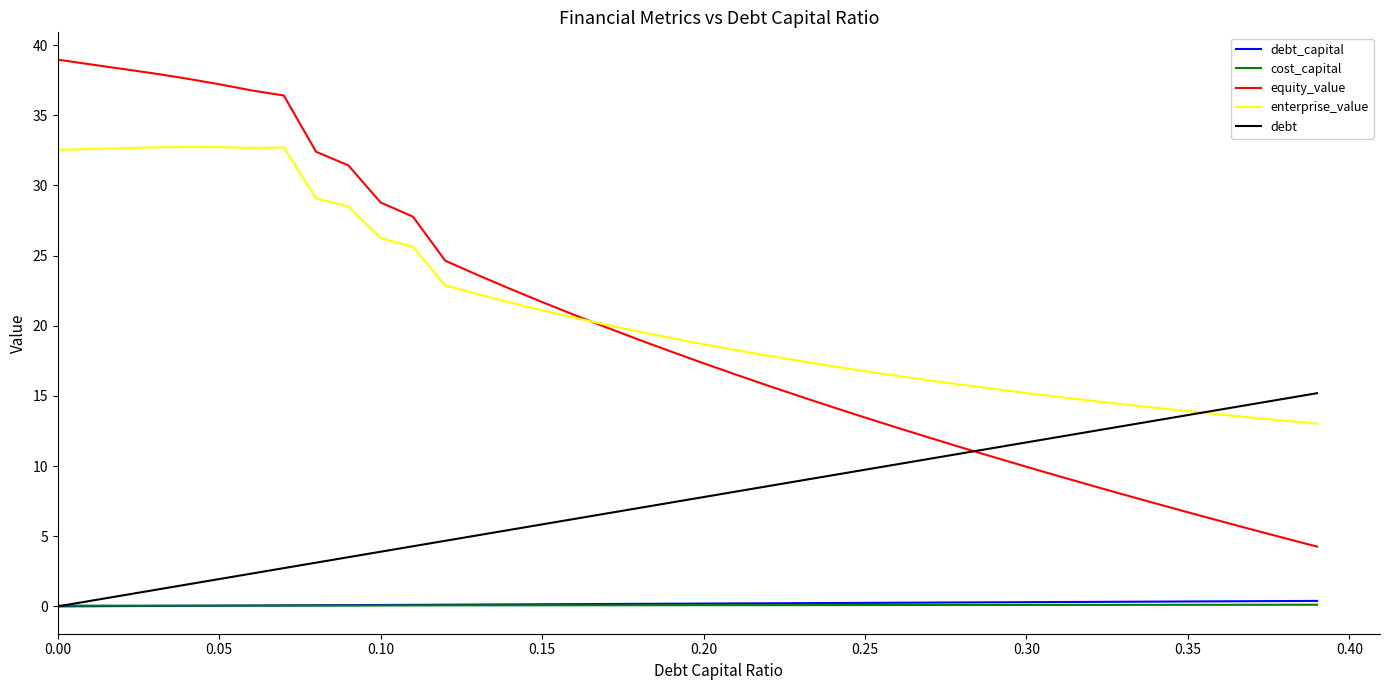

Is this an area chart (filled region under the line)?

No